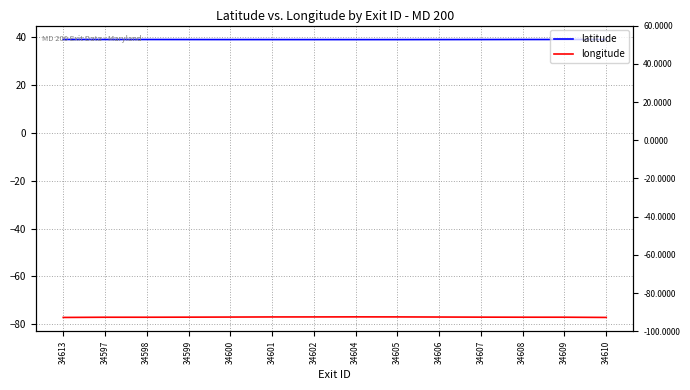

What are all the series names shown in the legend?

latitude, longitude